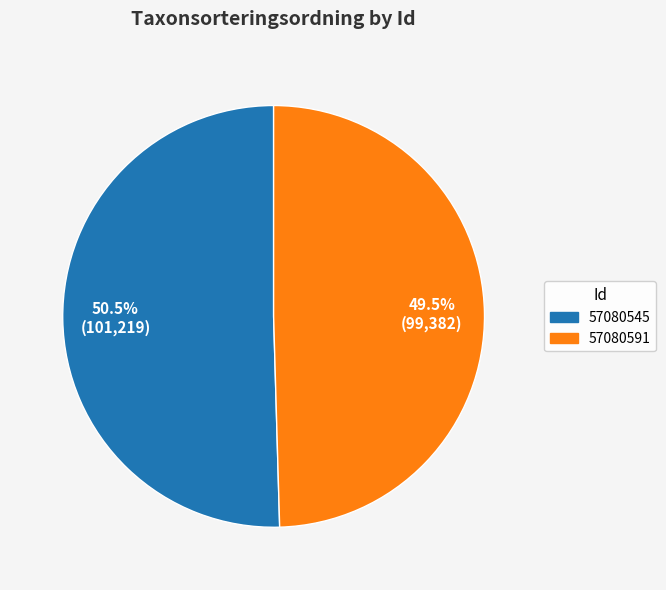

Count the number of slices in the pie.

2